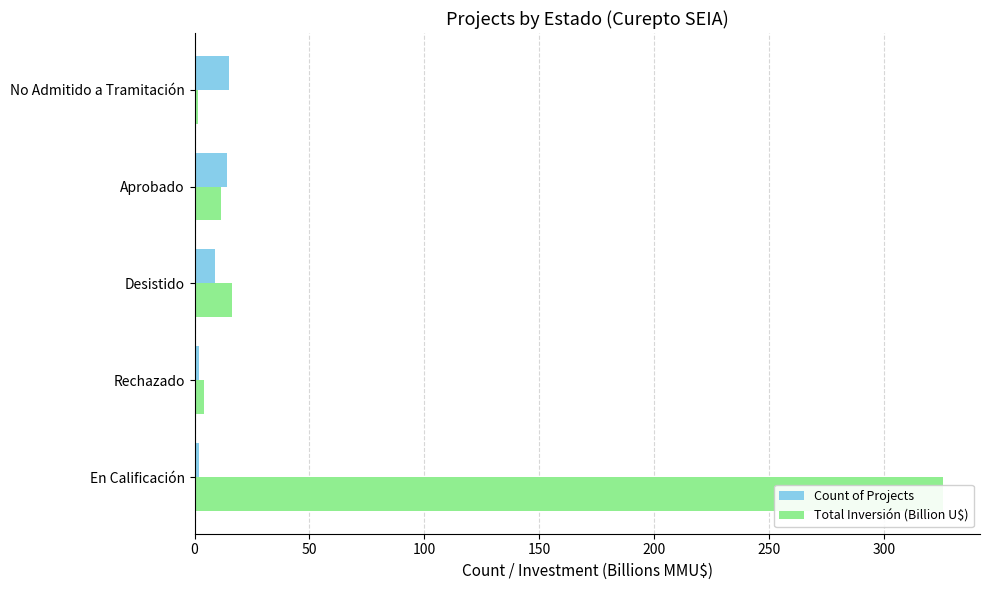

What is the greatest value displayed?

325.6